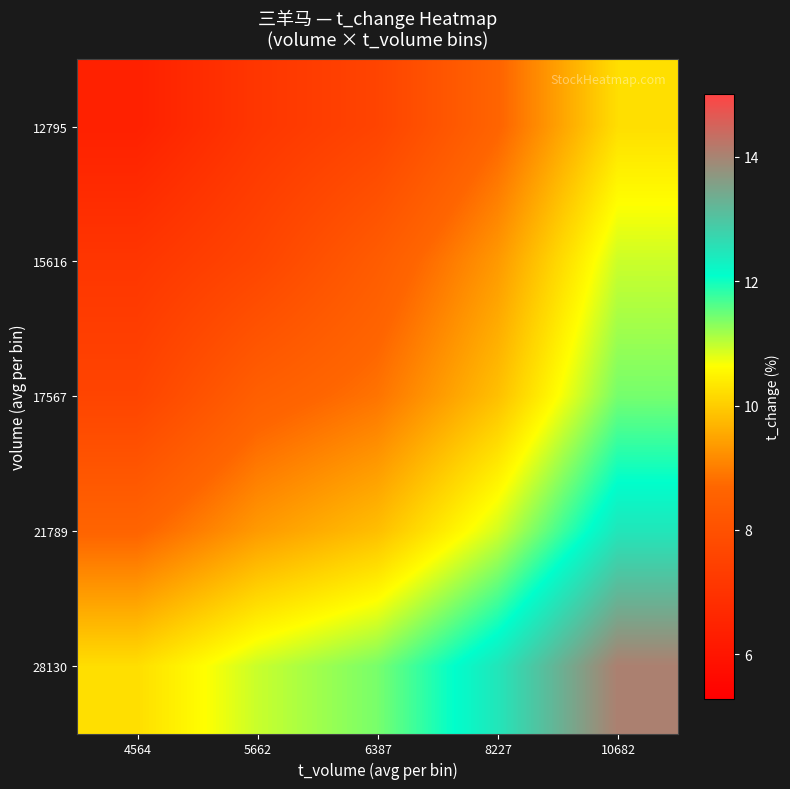

How many categories are shown in the chart?

5